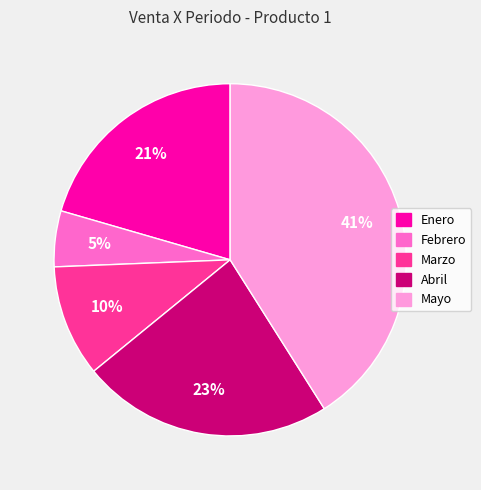

Combined, do Marzo and Mayo account for over 50%?

Yes